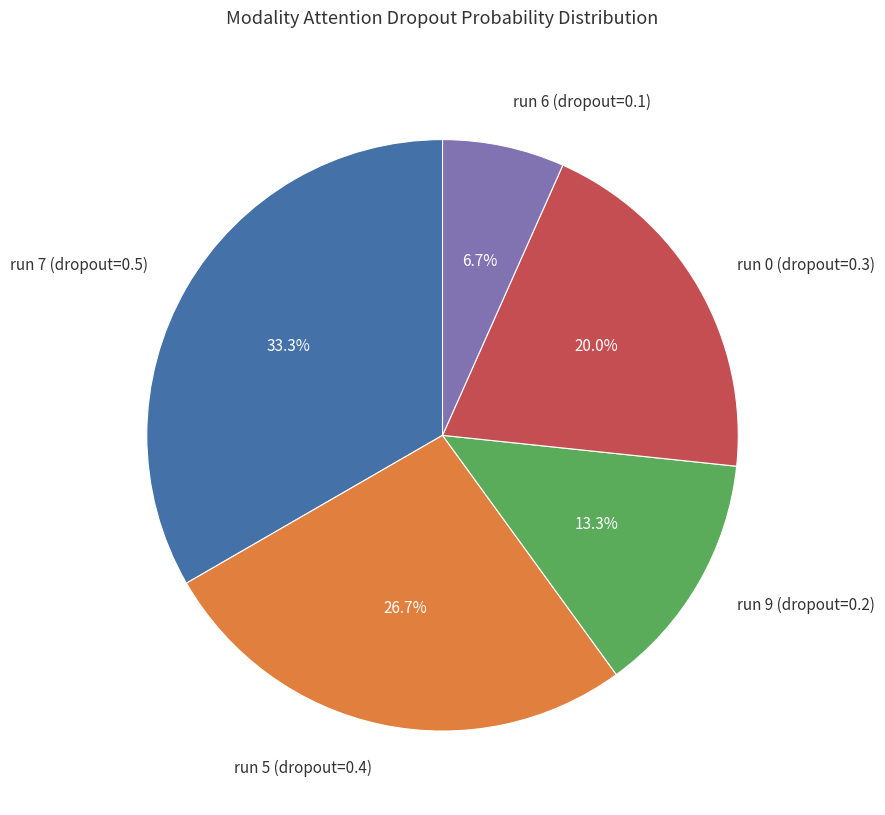

What percentage do run 5 (dropout=0.4) and run 7 (dropout=0.5) together represent?

60.0%